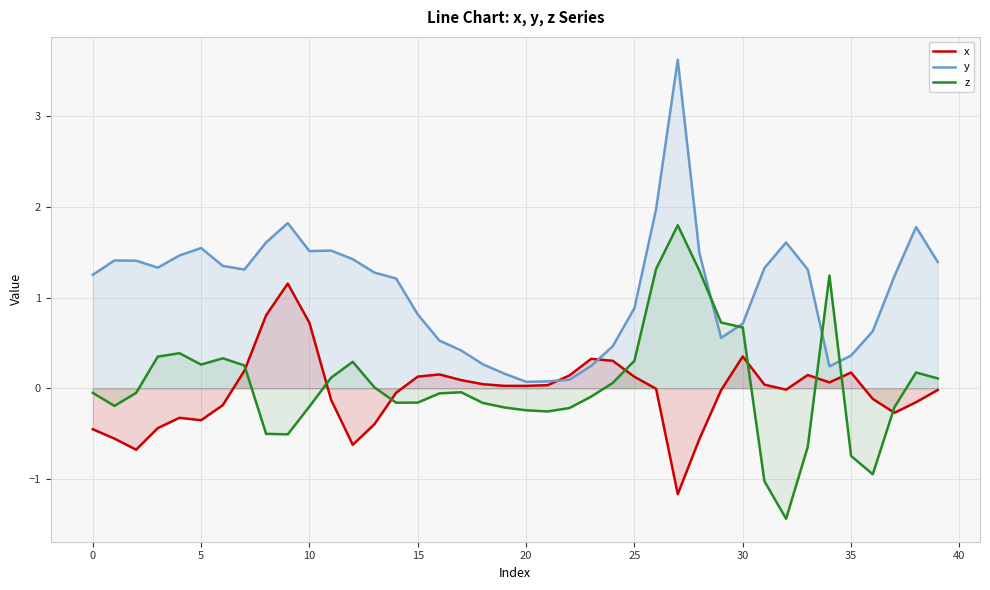

Which series has the largest range (max minus min)?

y